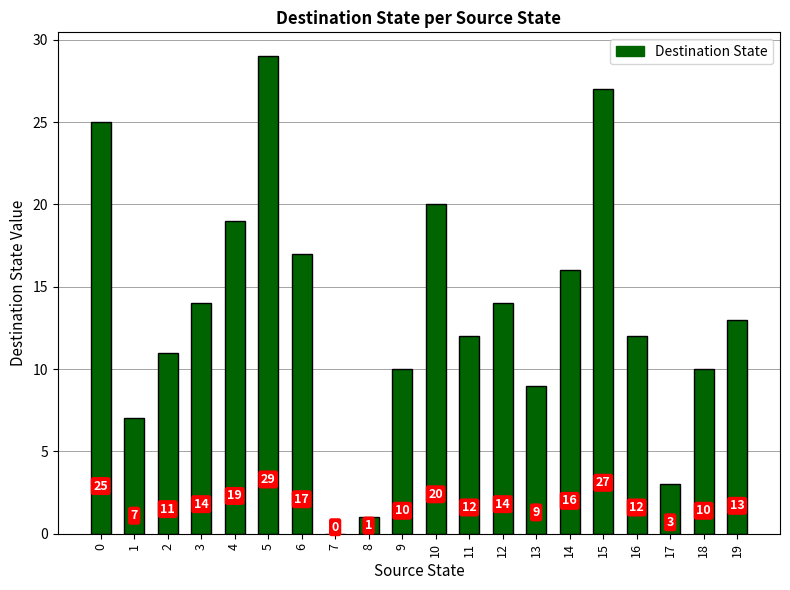

The value at 1 is 4. True or false?

False